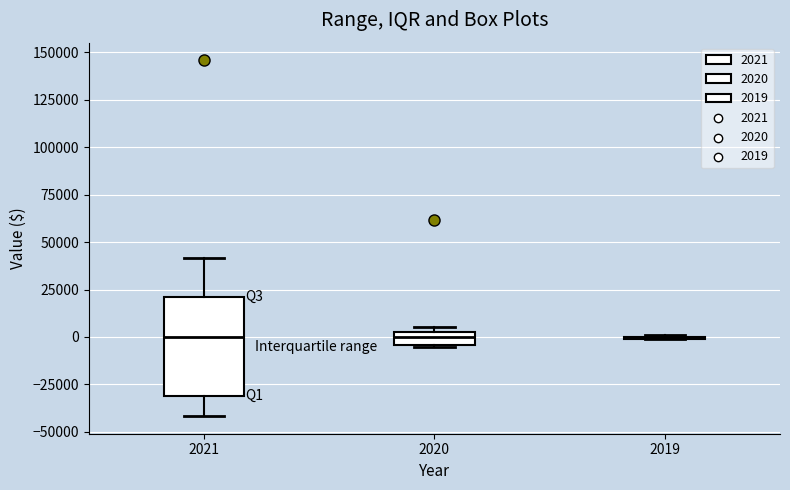

Comparing the boxes themselves (not the whiskers), which one is the tallest?

2021